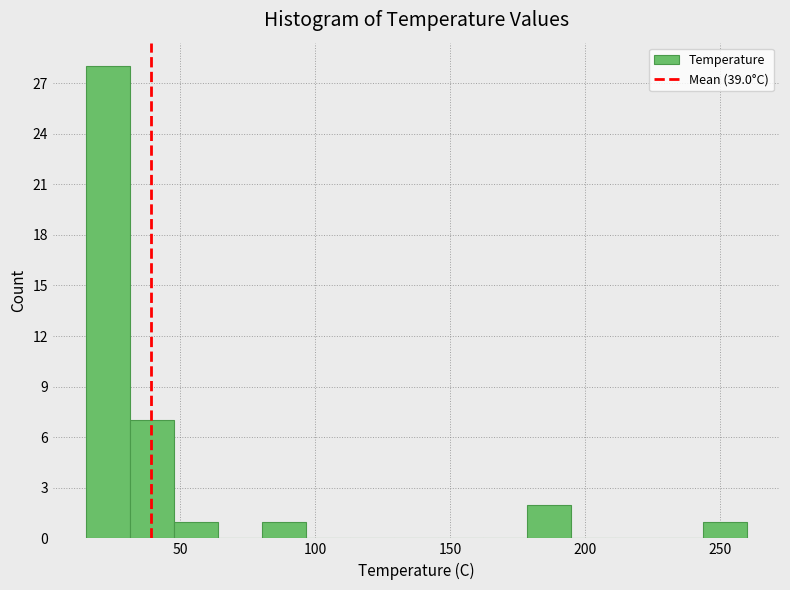

Around what value on the x-axis is the tallest bar? Give the approximate position of its centre, as read against the axis.

25